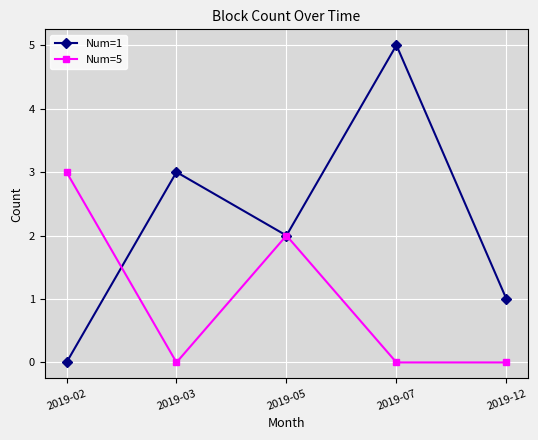

Count the Num=1 values in the range 1 to 3.

3